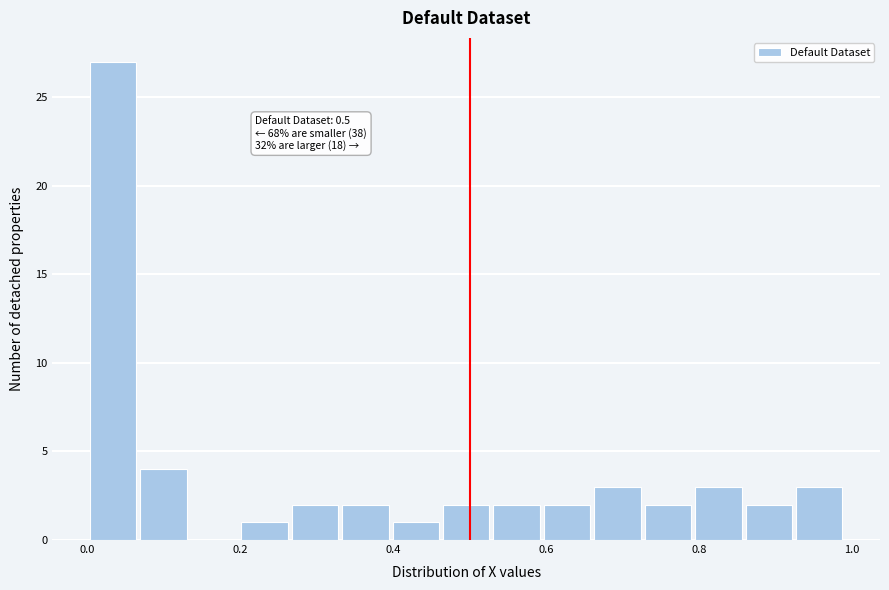

Around what value on the x-axis is the tallest bar? Give the approximate position of its centre, as read against the axis.

0.04